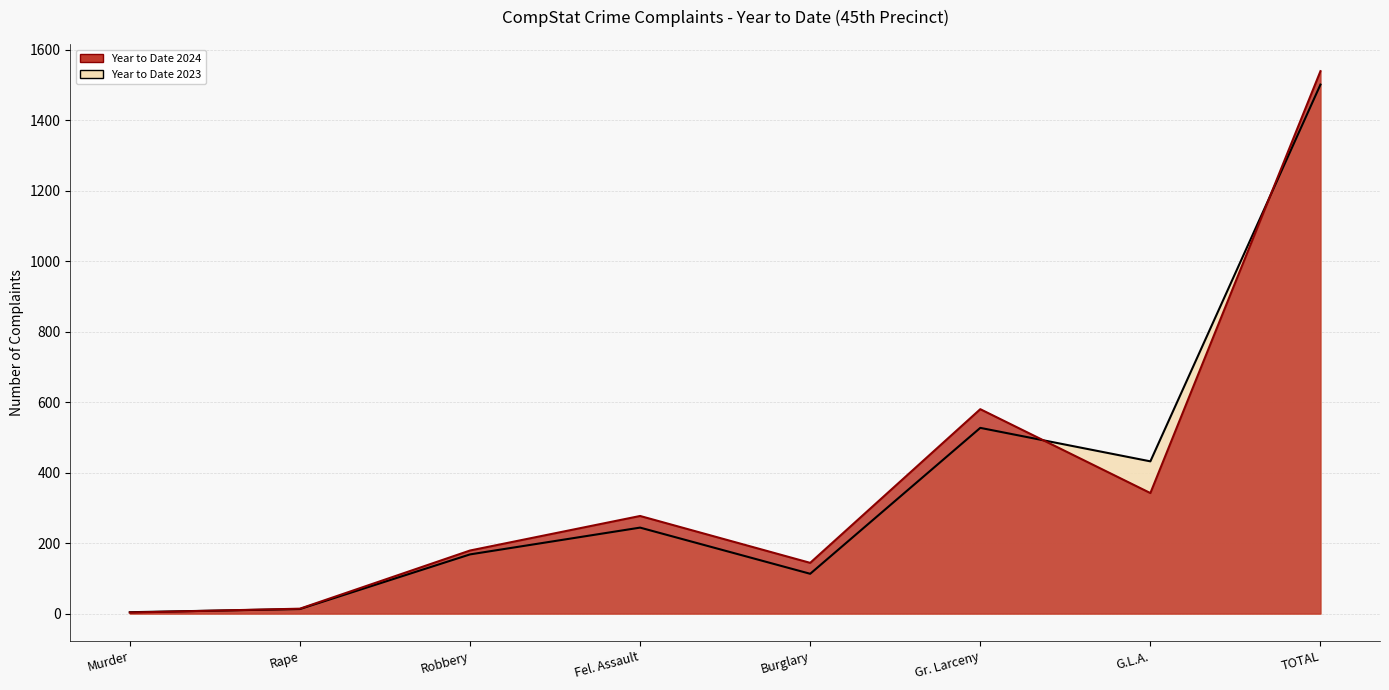

At which category does Year to Date 2024 reach its first local peak?

Fel. Assault